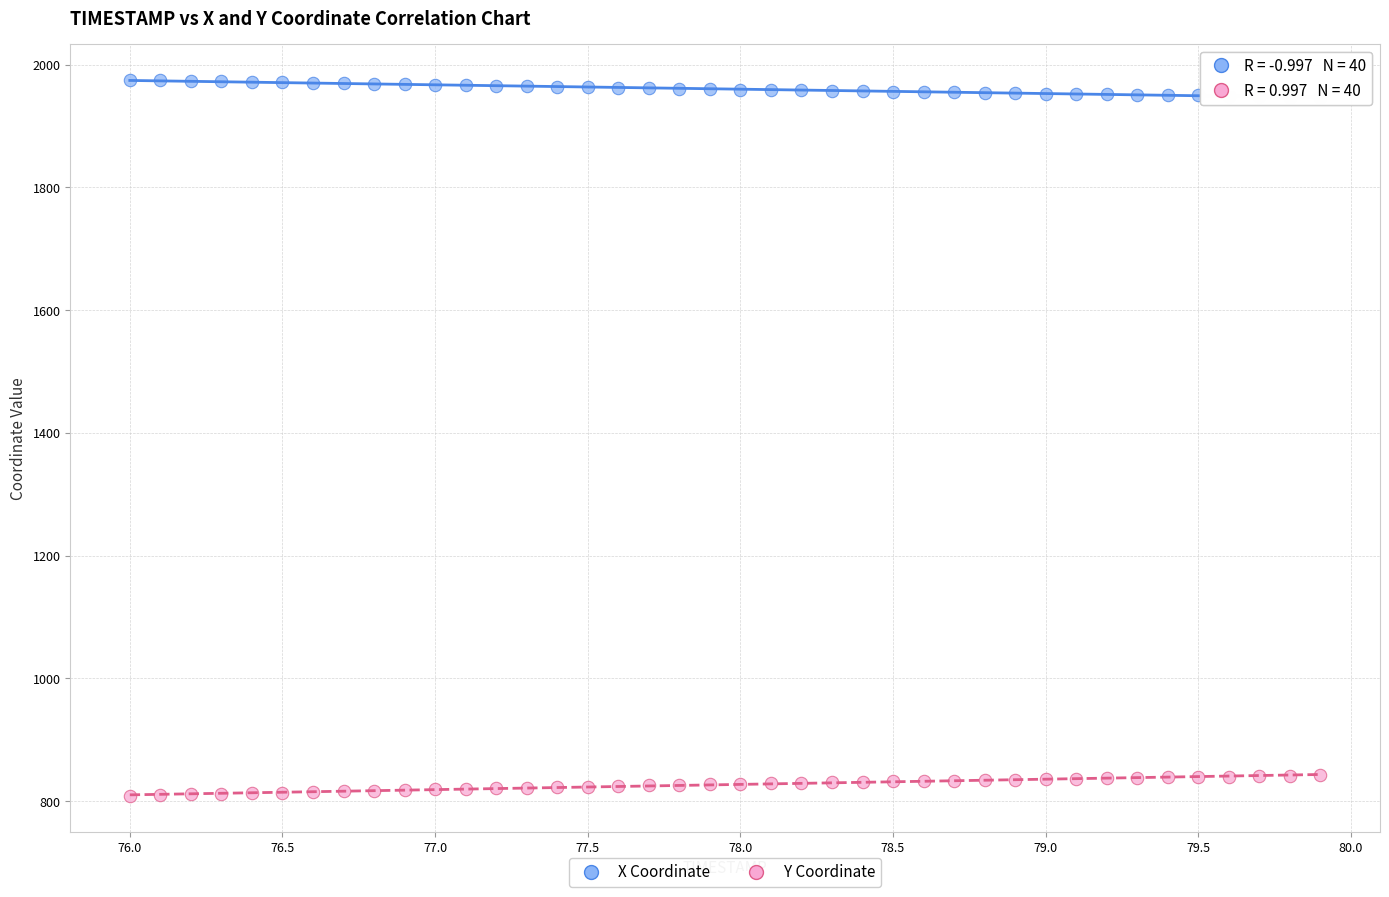

Across all data points, what is the range of X values (max minus min)?

3.9